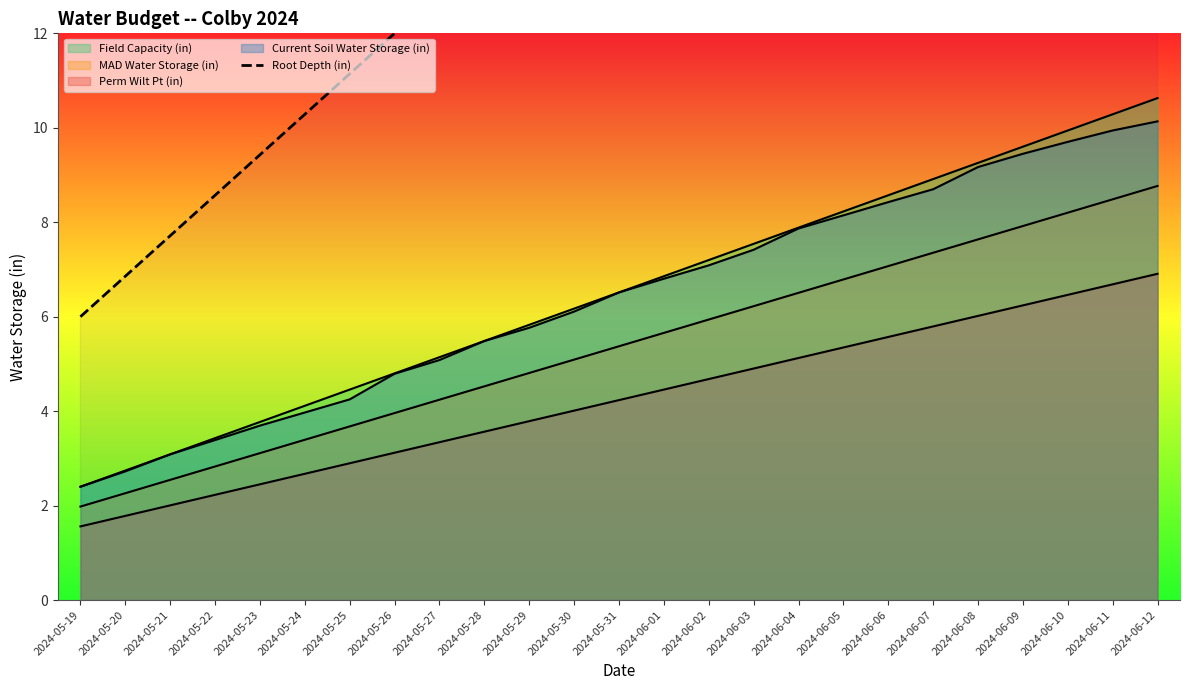

Reading left to right, extract all data points from this chart.

6.0	6.9	7.7	8.6	9.4	10.3	11.1	12.0	12.9	13.7	14.6	15.4	16.3	17.1	18.0	18.9	19.7	20.6	21.4	22.3	23.1	24.0	24.9	25.7	26.6